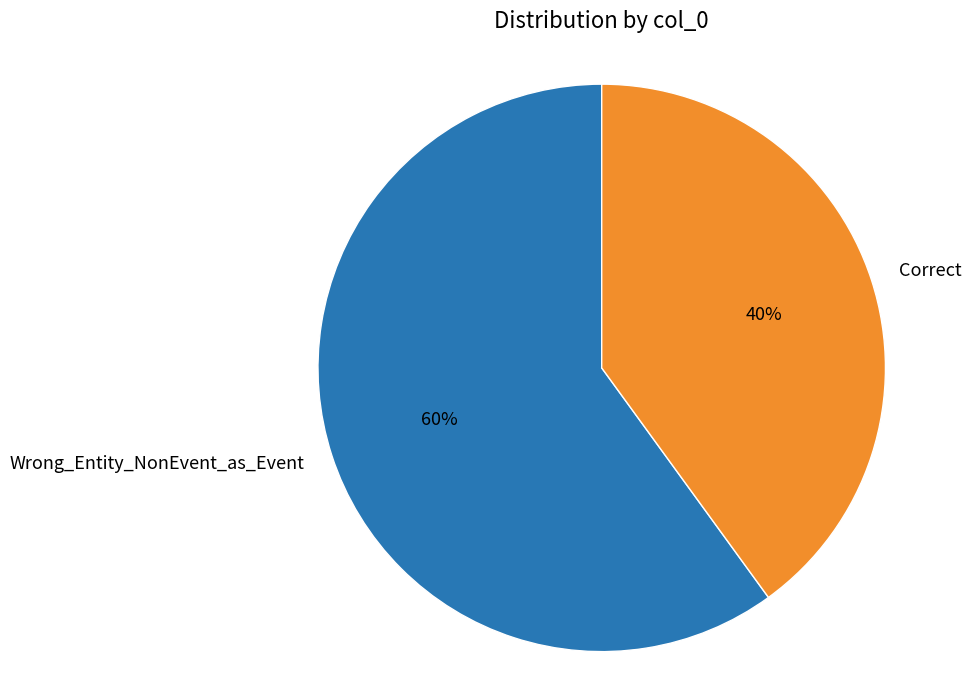

Is it true that Wrong_Entity_NonEvent_as_Event is 60% of the pie?

True